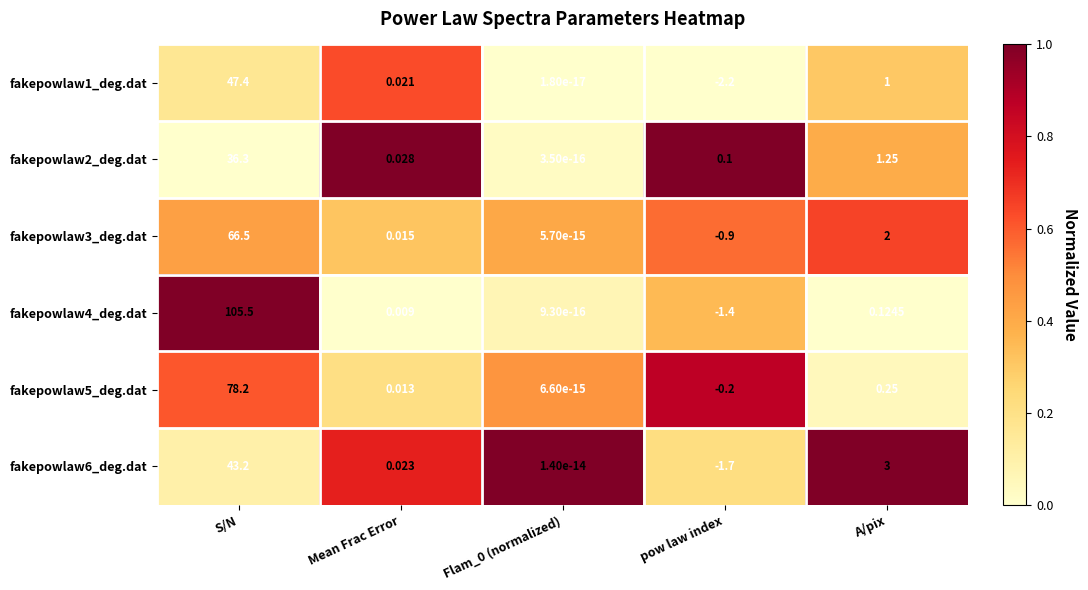

At which category is the sum across all series the highest?

S/N